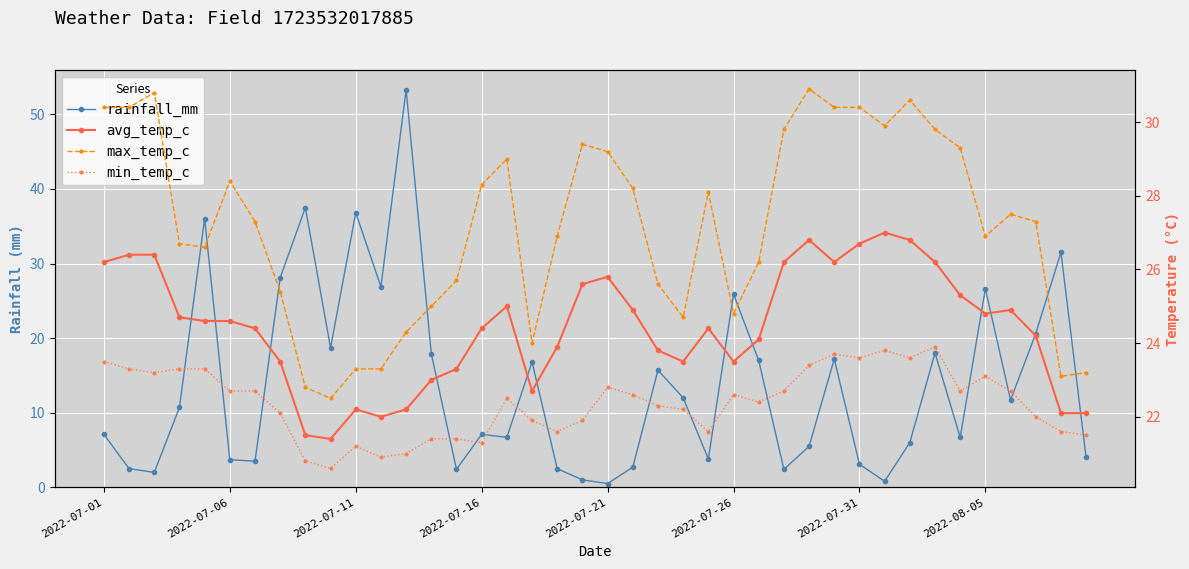

Between 21 and 10, which is larger?

10